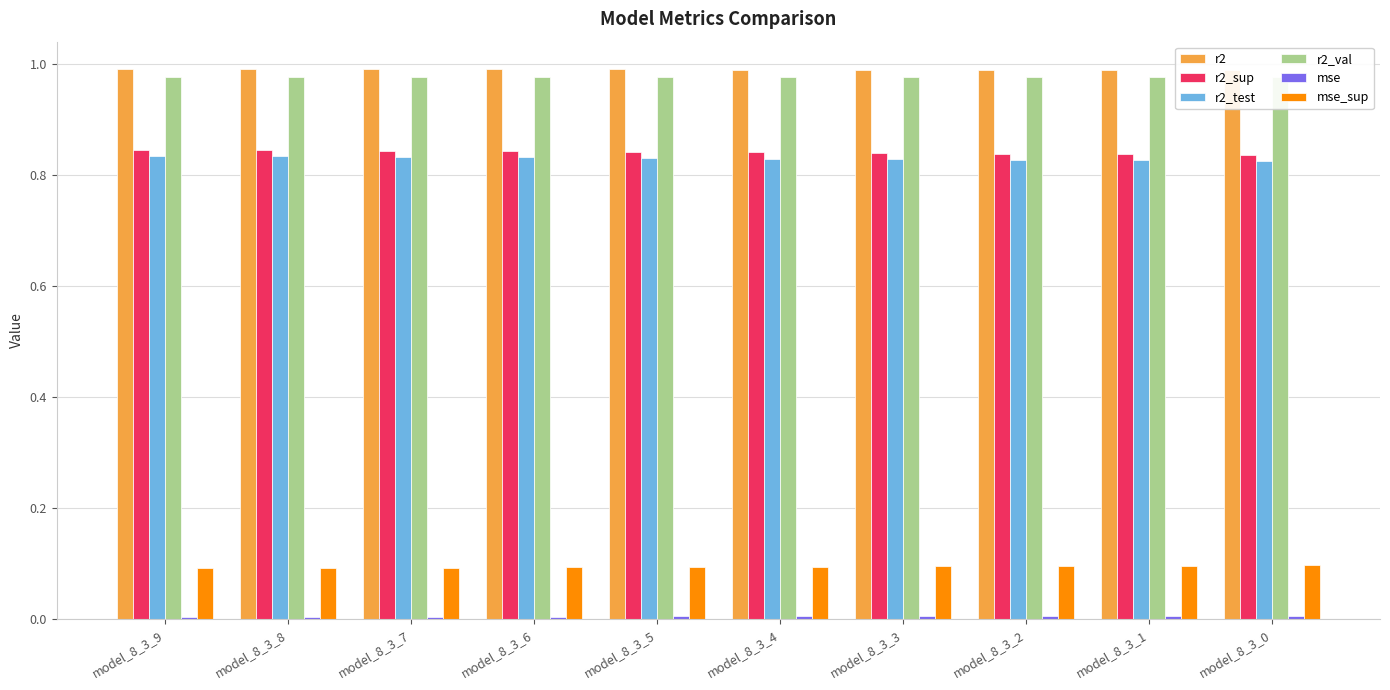

How many r2_sup values are between 0 and 1?

10